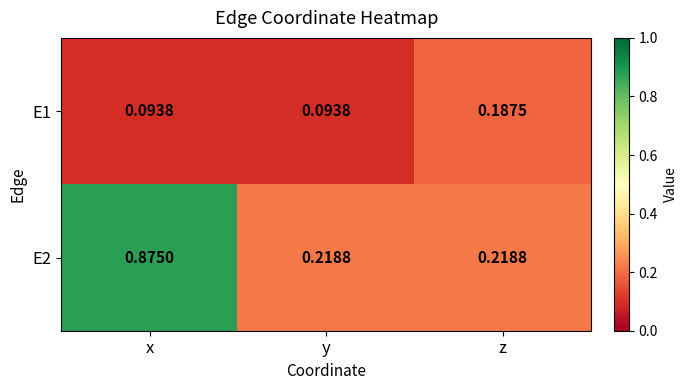

Which category has the highest value in the E2 series?

x